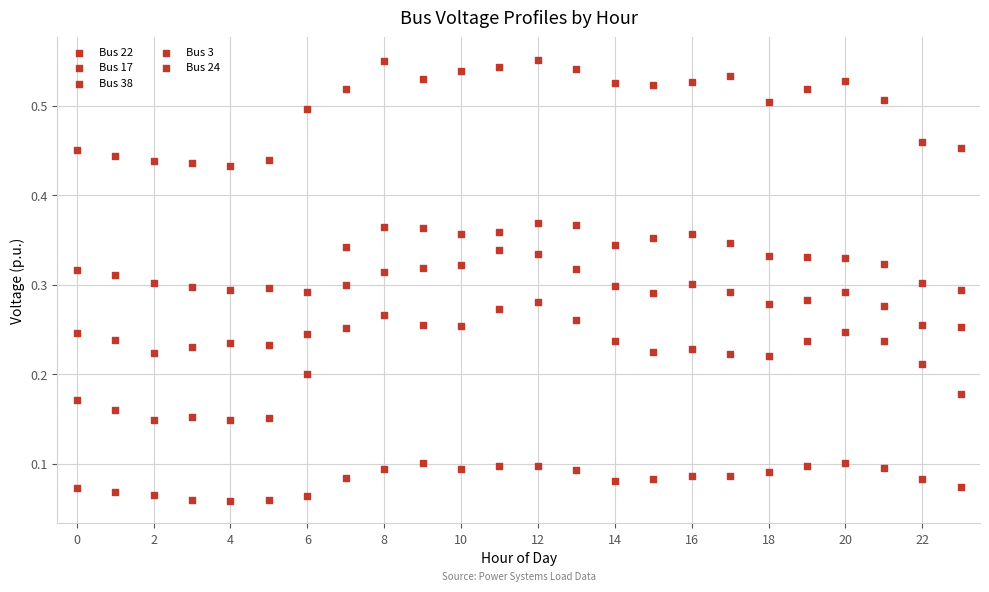

How many points are shown in the scatter plot?

120